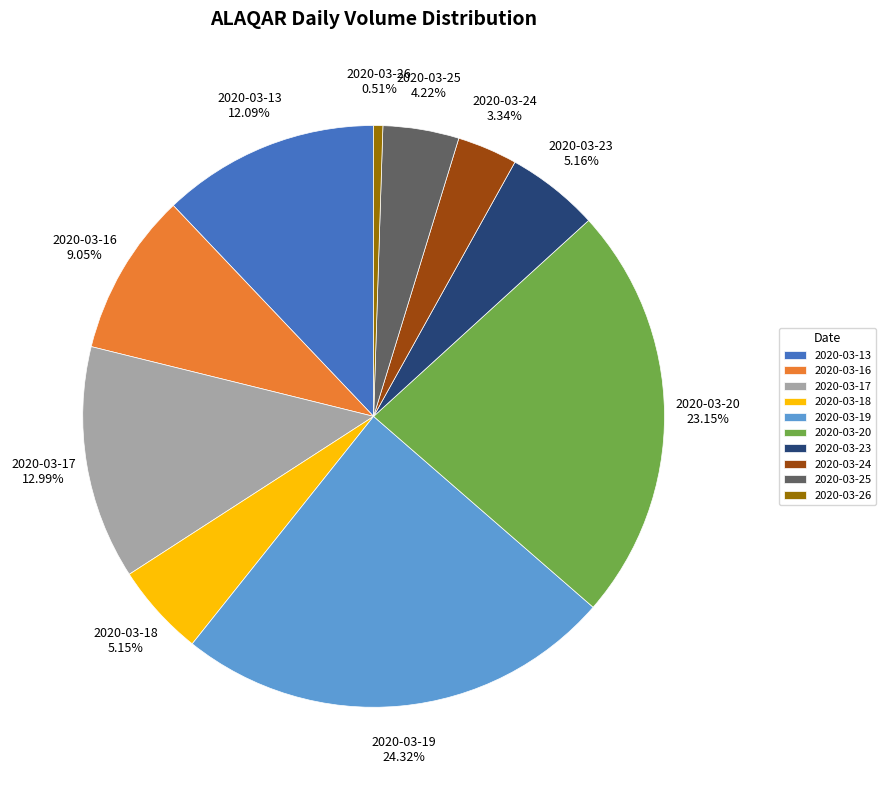

How many slices are in this pie chart?

10